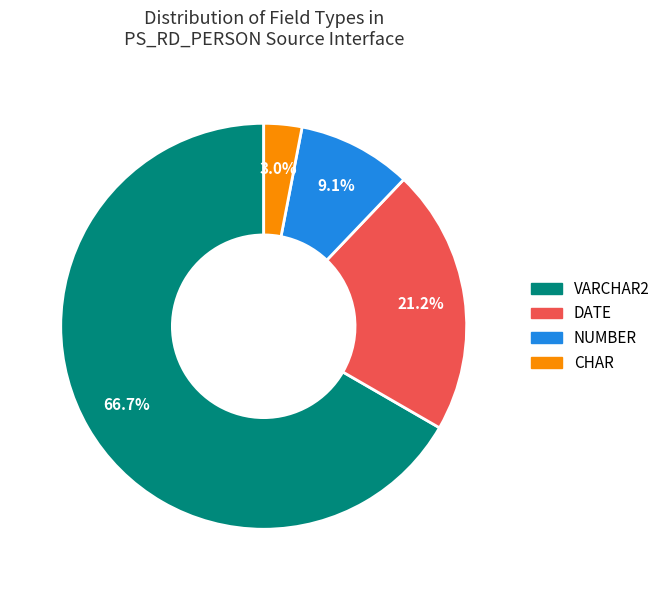

Approximately how many times larger is the value at NUMBER compared to CHAR?

3.0